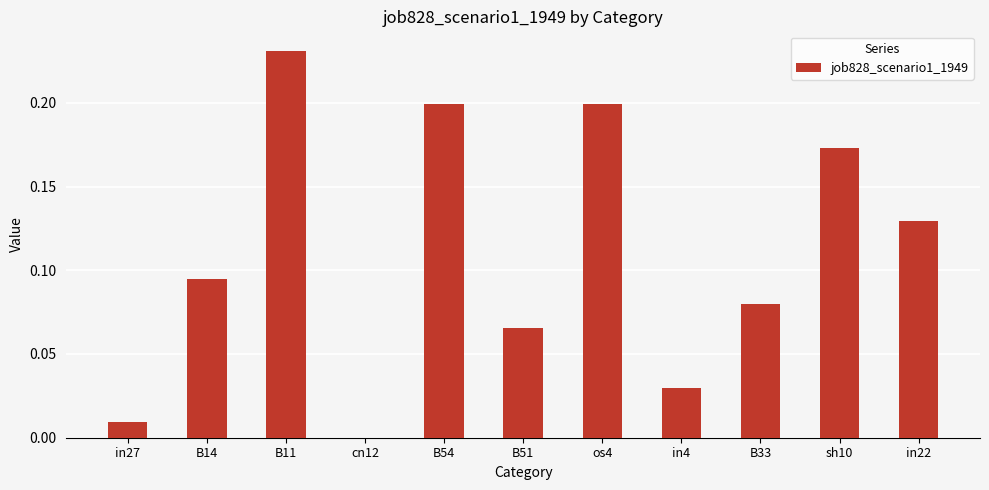

What is the sum of all values?

1.2